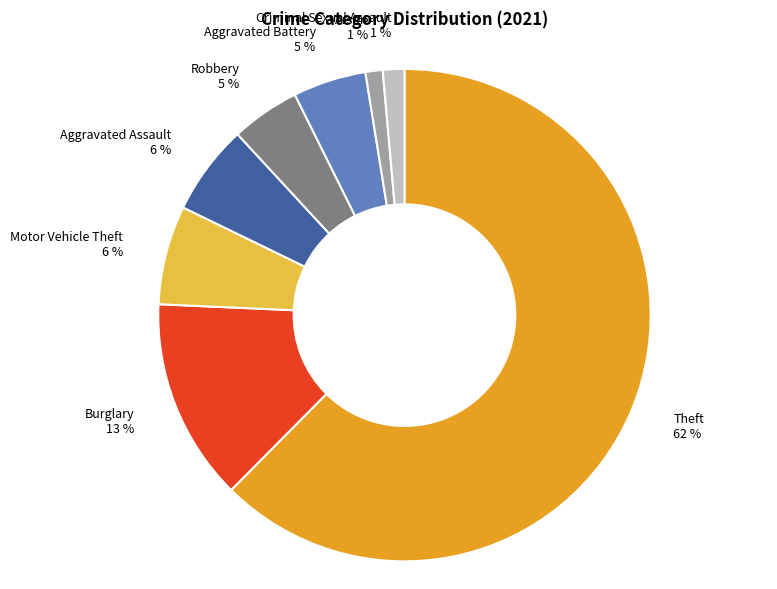

How many slices are in this pie chart?

8